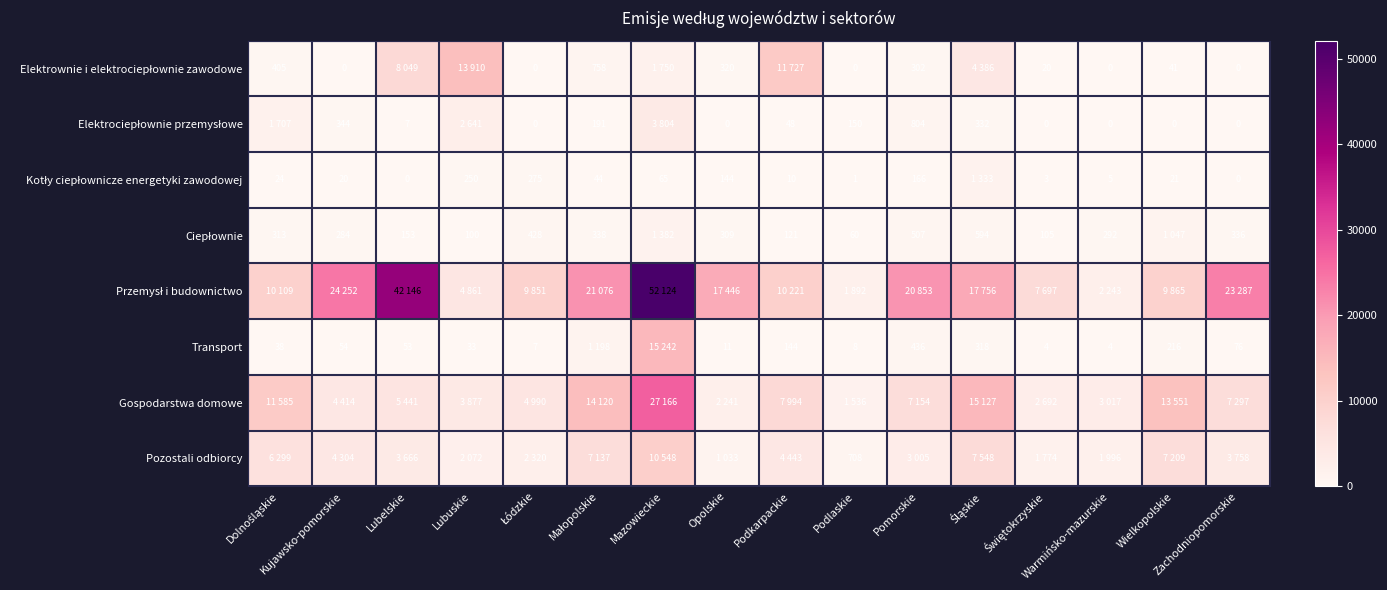

What is the difference between the Gospodarstwa domowe values at Śląskie and Lubuskie?

11250